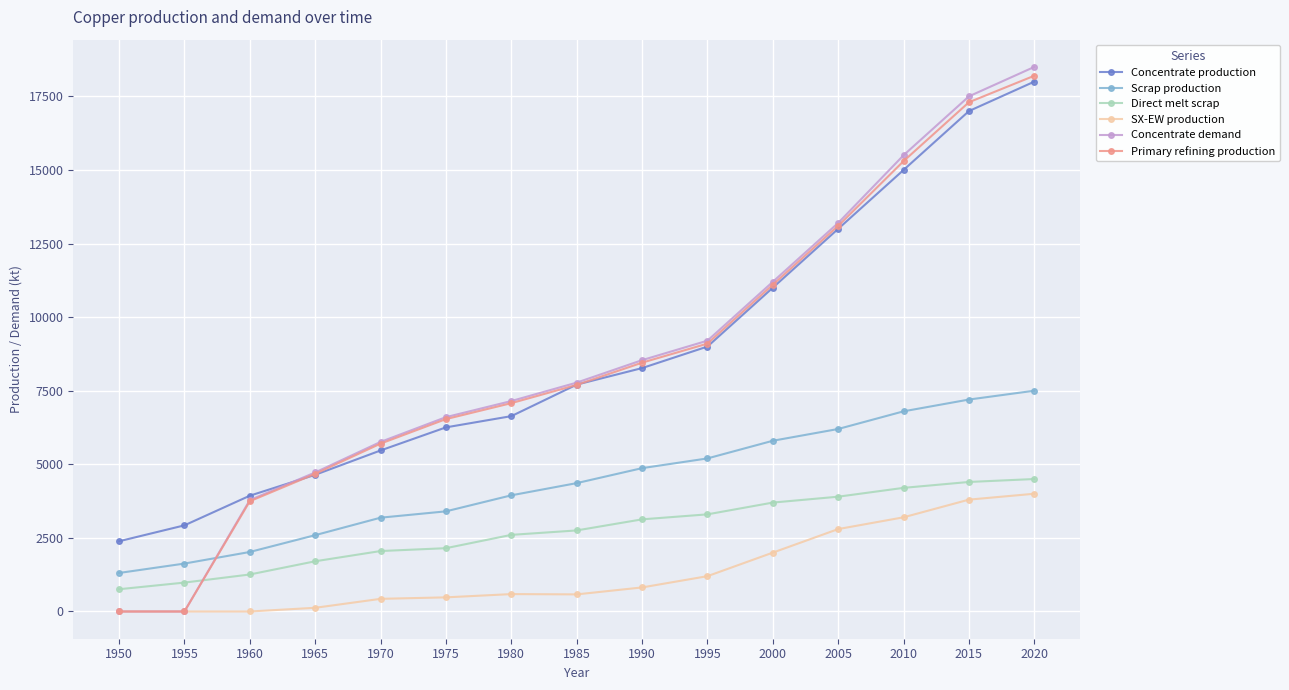

How many data points in Concentrate production are less than 7706?

7